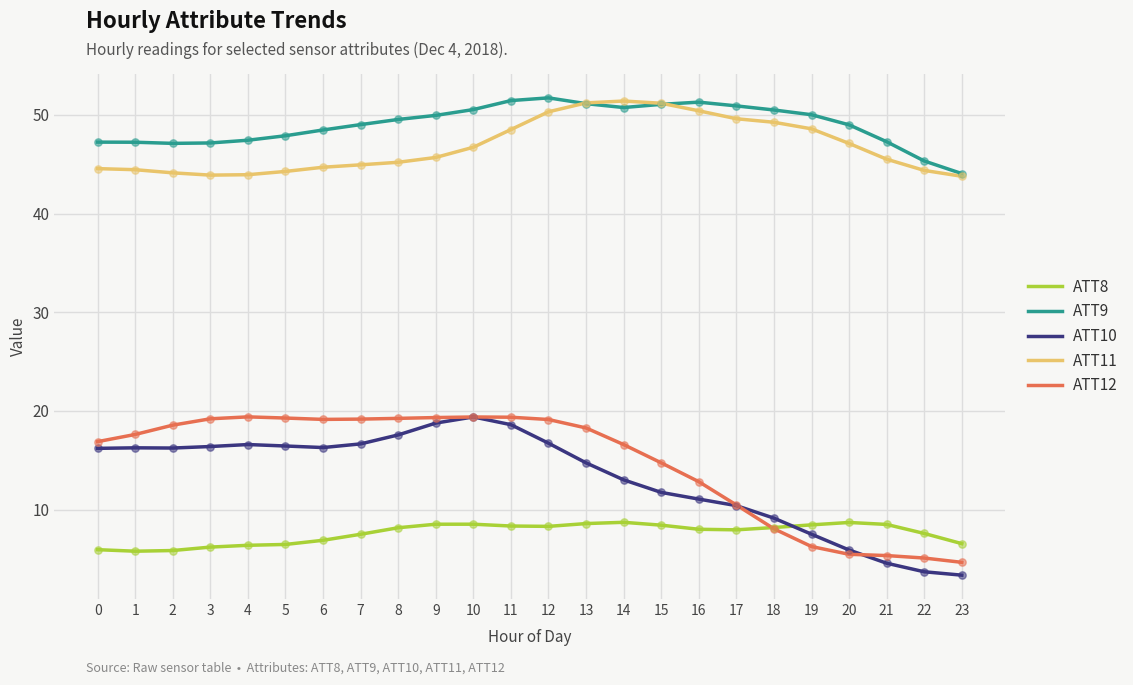

At how many categories does at least one series exceed 18?

24